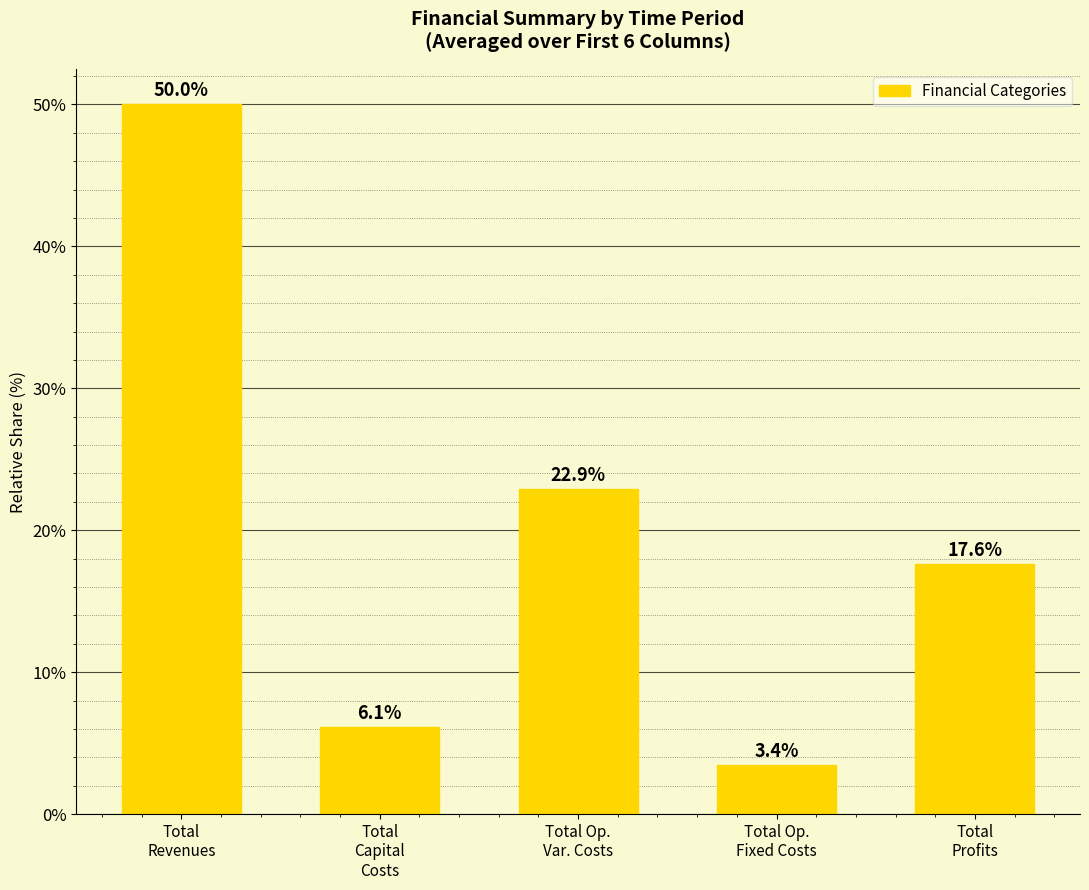

Reading right to left, transcribe all the data shown in this chart.

Total
Profits=17.6	Total Op.
Fixed Costs=3.4	Total Op.
Var. Costs=22.9	Total
Capital
Costs=6.1	Total
Revenues=50.0